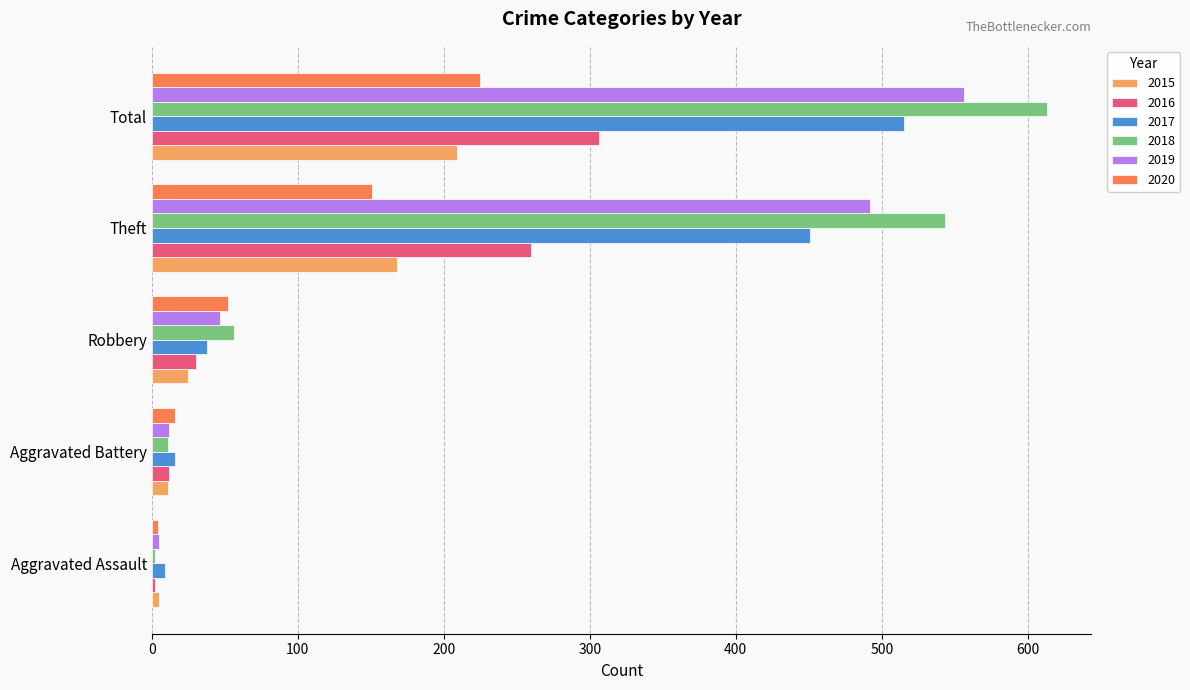

Which series changed the most between Aggravated Assault and Robbery?

2018